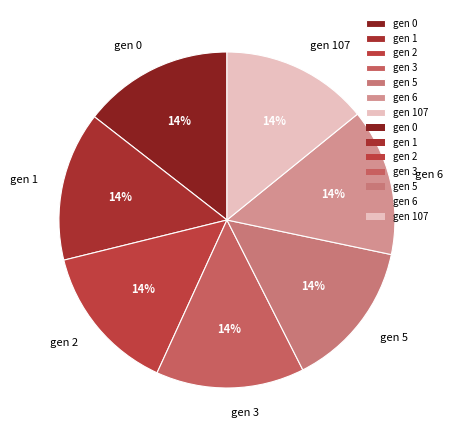

Is the sum of gen 0 and gen 107 greater than half?

No